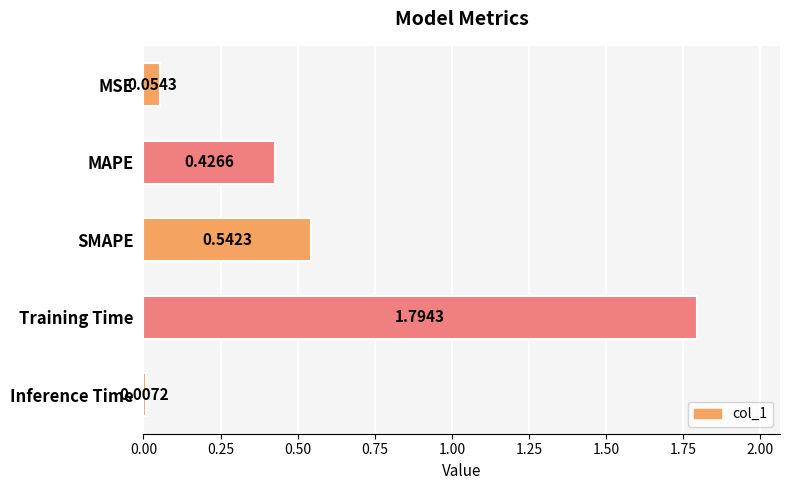

Where is the data nearest to the value 0?

Inference Time